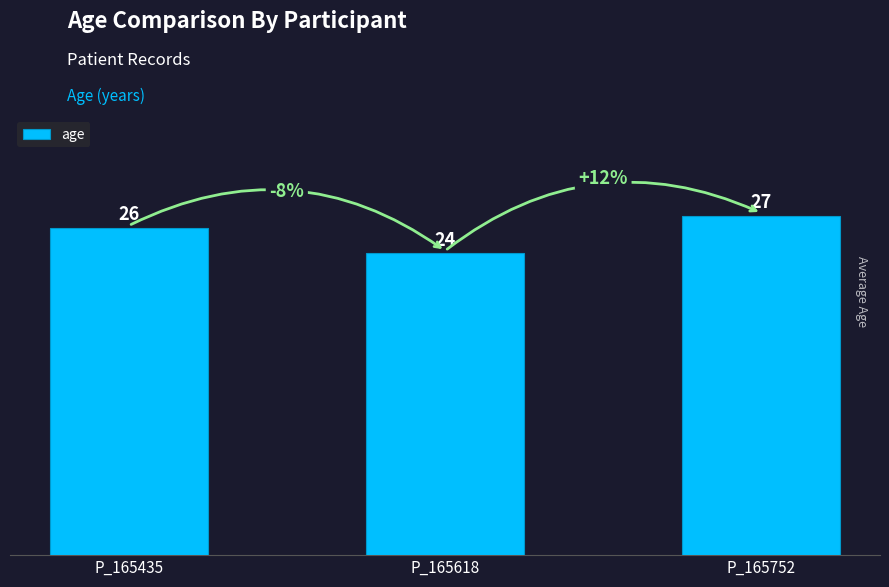

Which label corresponds to the smallest value in the chart?

P_165618